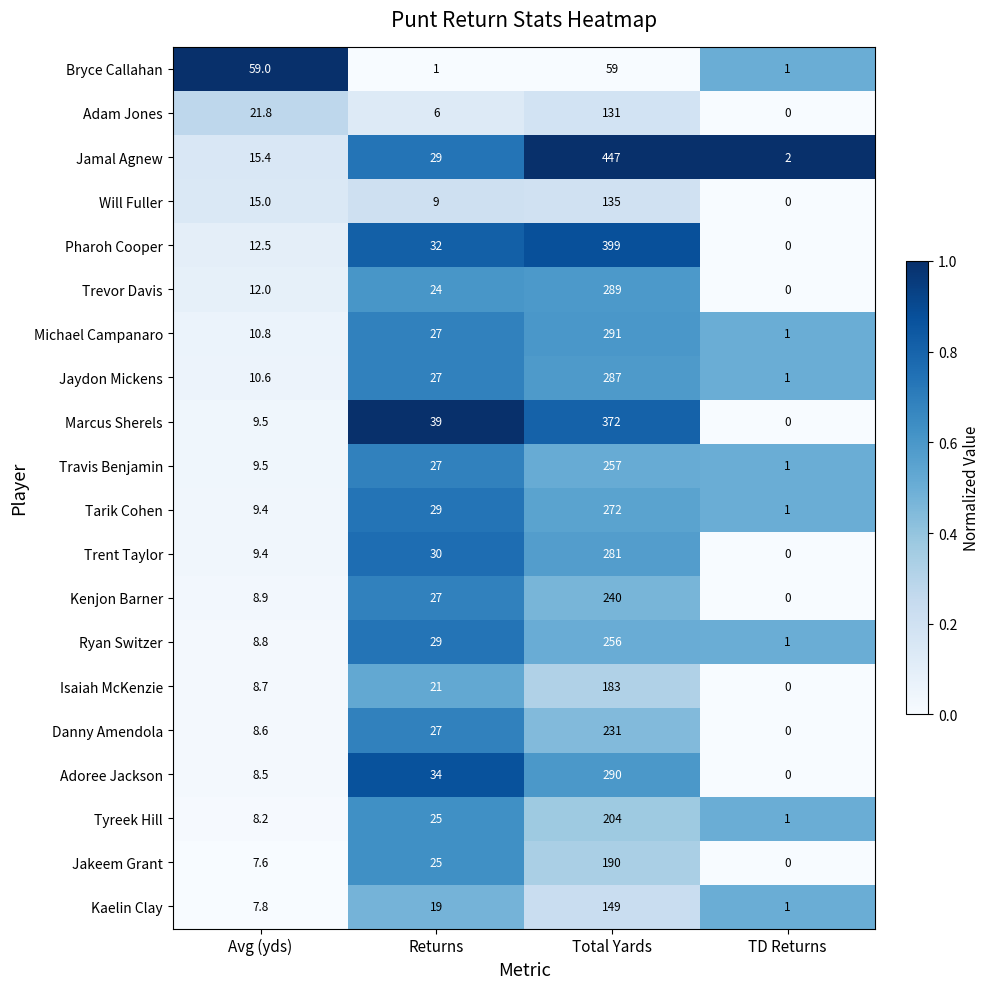

Which series has the largest total across all categories?

Jamal Agnew